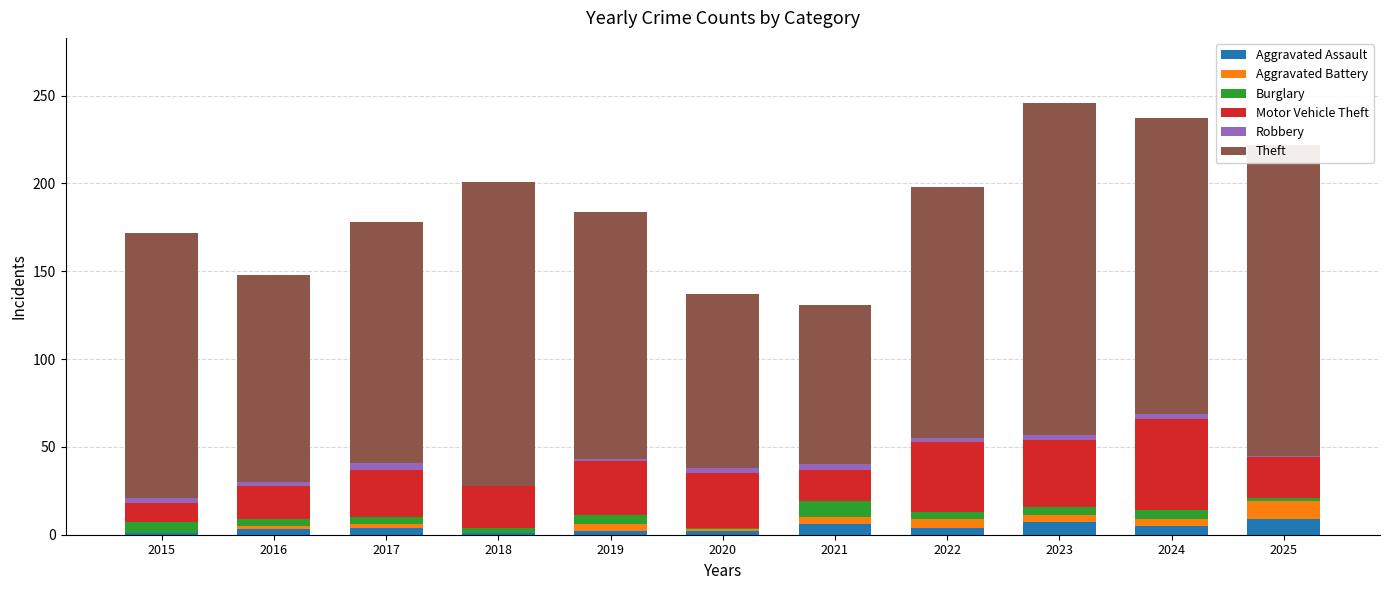

Count the Aggravated Assault values in the range 2 to 6.

7